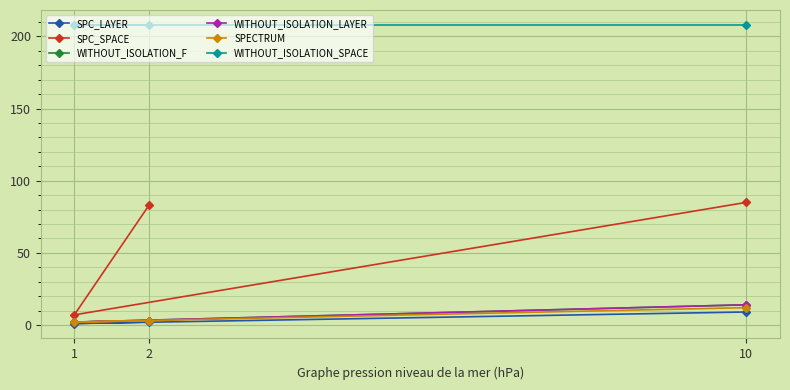

Which series has the largest total across all categories?

WITHOUT_ISOLATION_SPACE